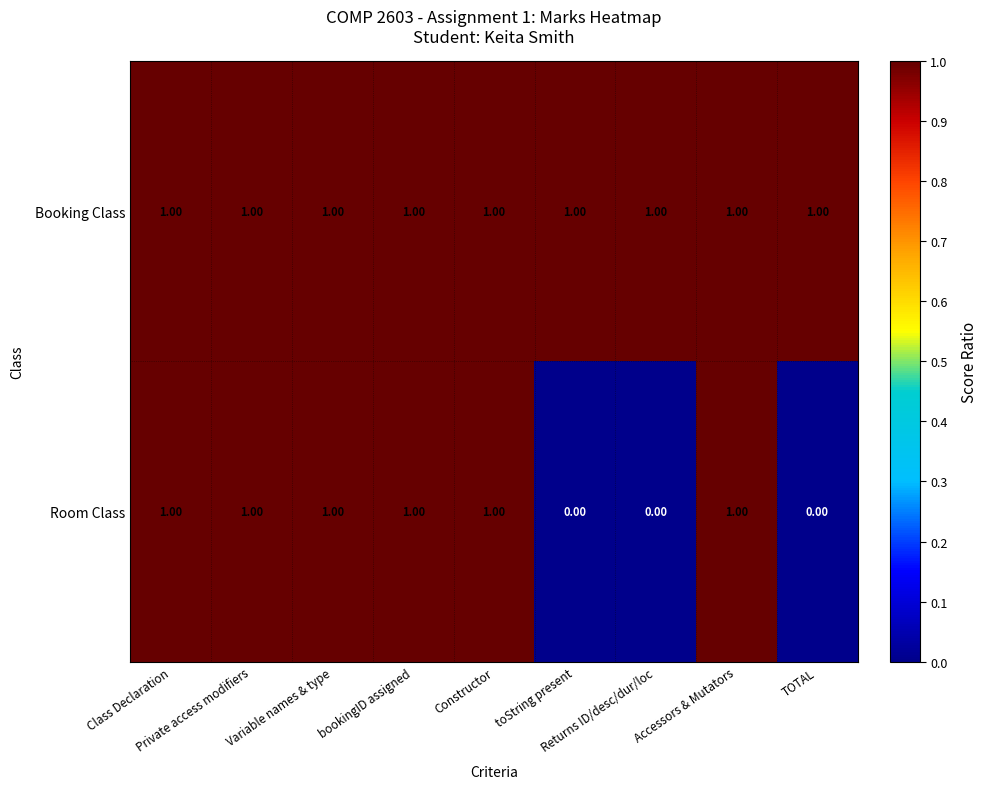

Rank the series by their average value, from lowest to highest.

Room Class, Booking Class